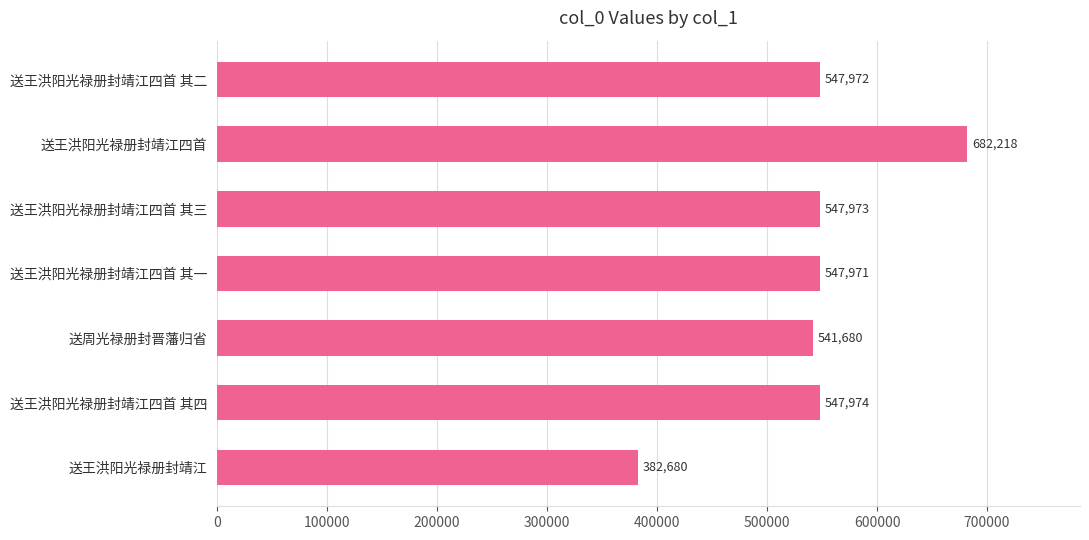

List the labels in order of value, smallest first.

送王洪阳光禄册封靖江, 送周光禄册封晋藩归省, 送王洪阳光禄册封靖江四首 其一, 送王洪阳光禄册封靖江四首 其二, 送王洪阳光禄册封靖江四首 其三, 送王洪阳光禄册封靖江四首 其四, 送王洪阳光禄册封靖江四首